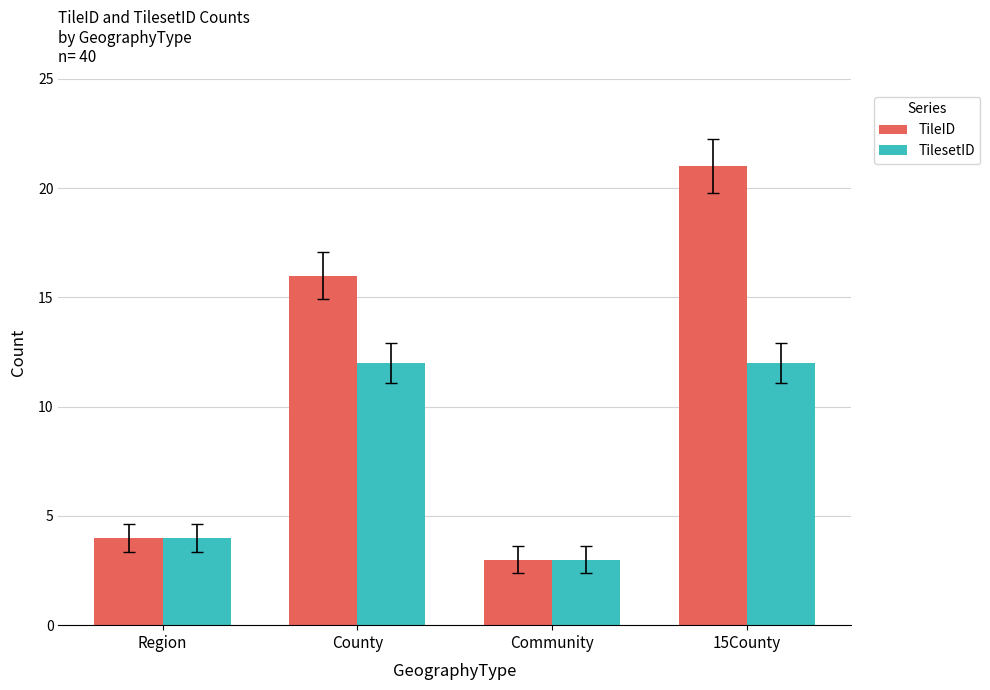

How many distinct data groups are displayed?

2